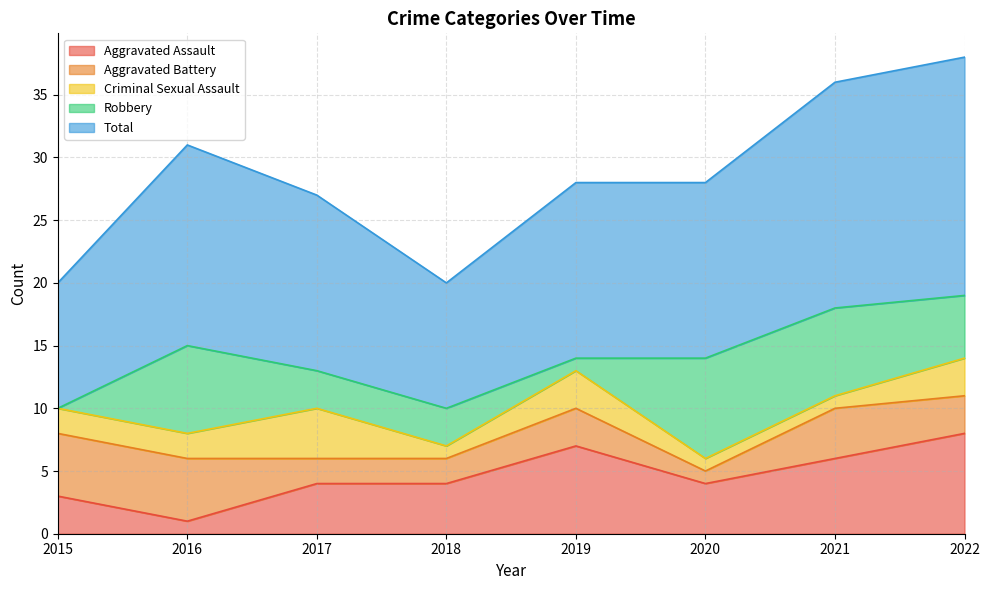

Which series has the largest range (max minus min)?

Total